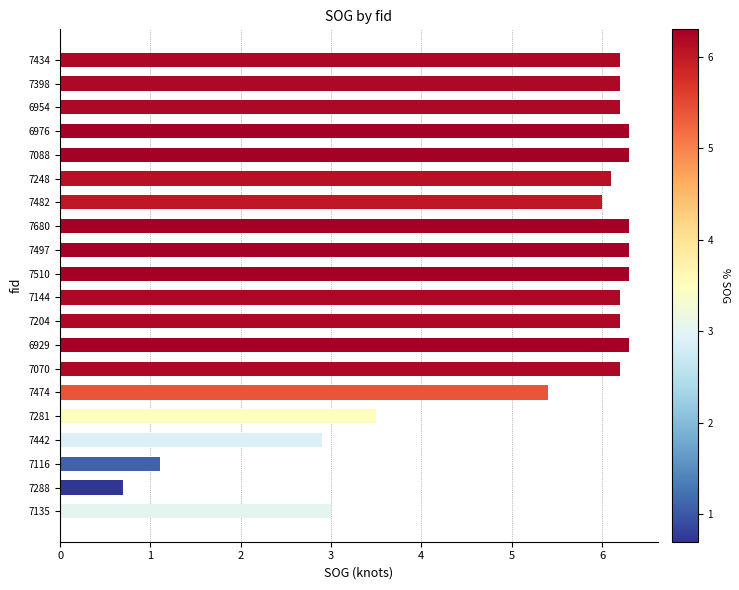

Reading bottom to top, transcribe all the data shown in this chart.

3.0	0.7	1.1	2.9	3.5	5.4	6.2	6.3	6.2	6.2	6.3	6.3	6.3	6.0	6.1	6.3	6.3	6.2	6.2	6.2